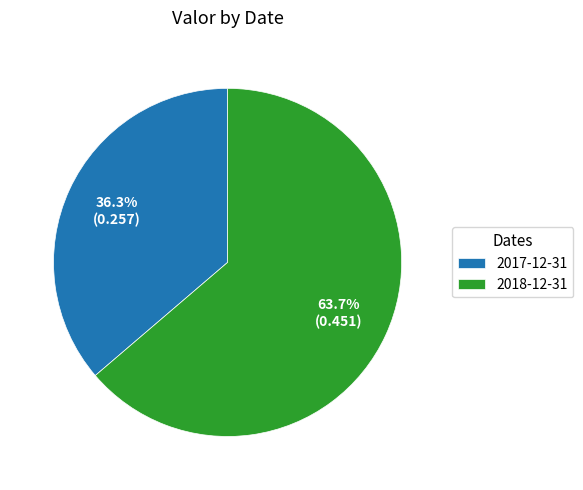

Combined, do 2018-12-31 and 2017-12-31 account for over 50%?

Yes